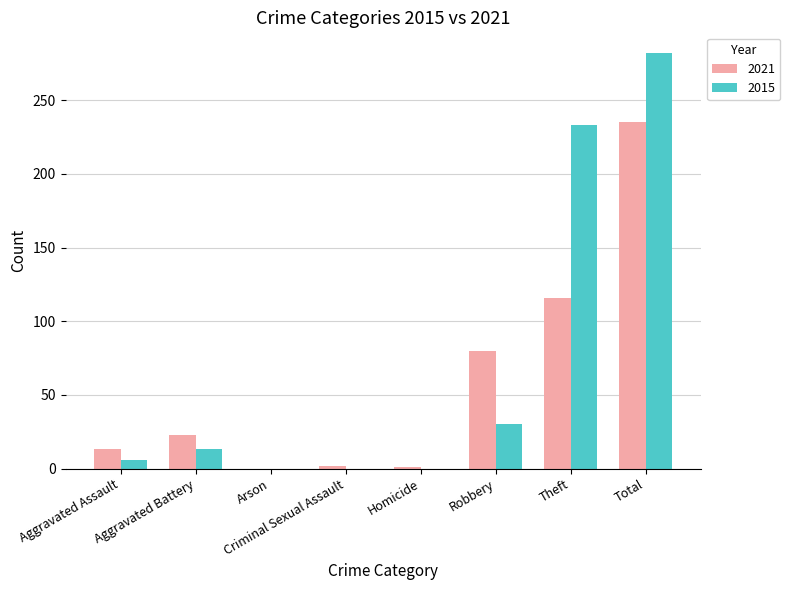

What is the average value of the 2021 series?

59